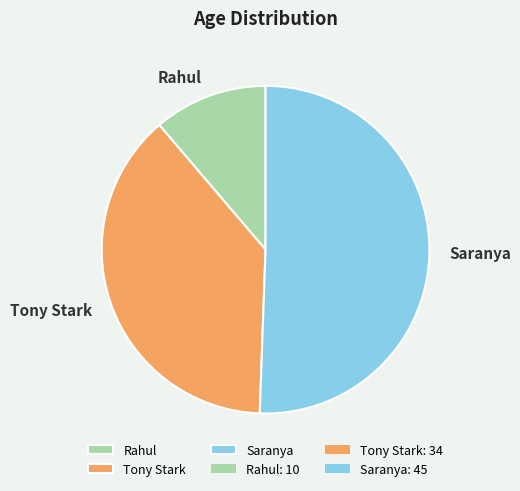

Rank the categories by value from highest to lowest.

Saranya, Tony Stark, Rahul